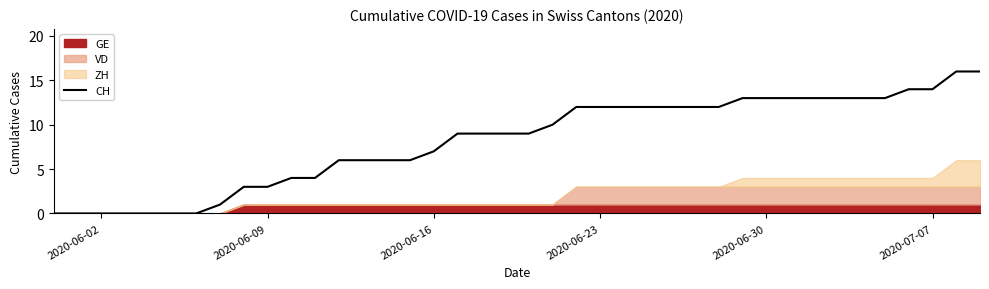

The value of CH at 2020-06-16 is 7. True or false?

True